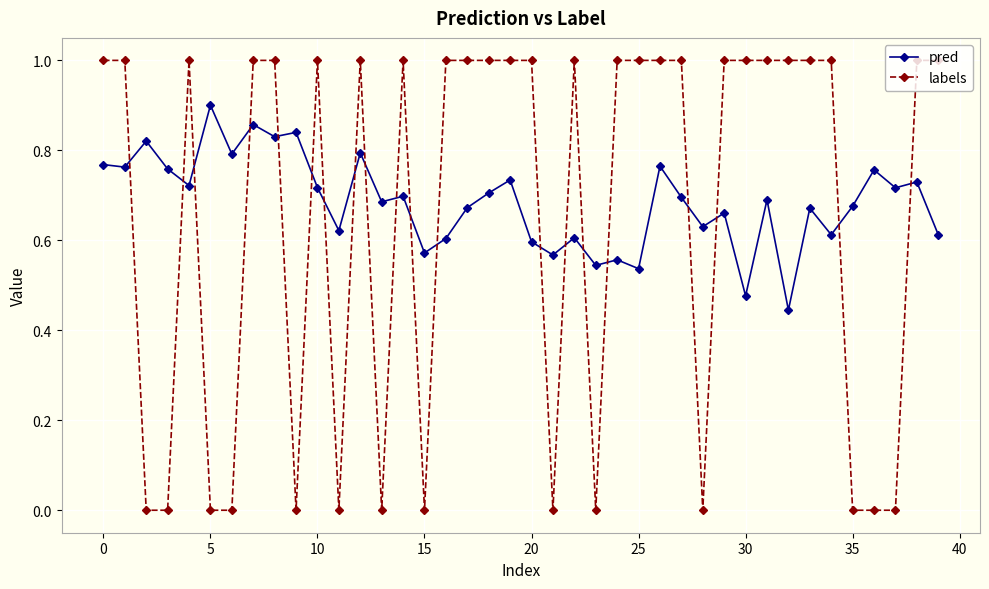

Rank the series by their maximum value, from highest to lowest.

labels, pred